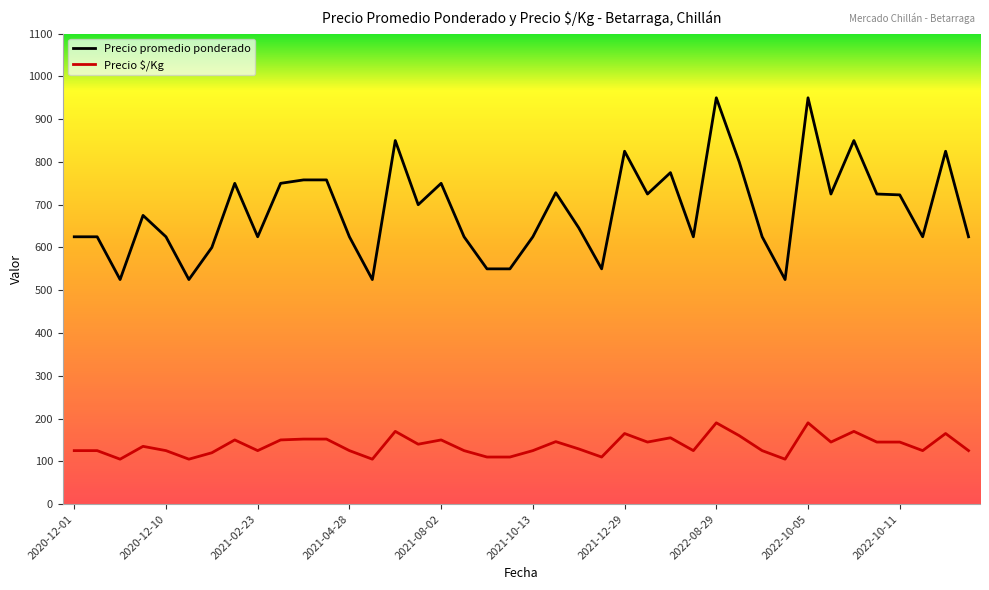

How many lines are shown in the chart?

2